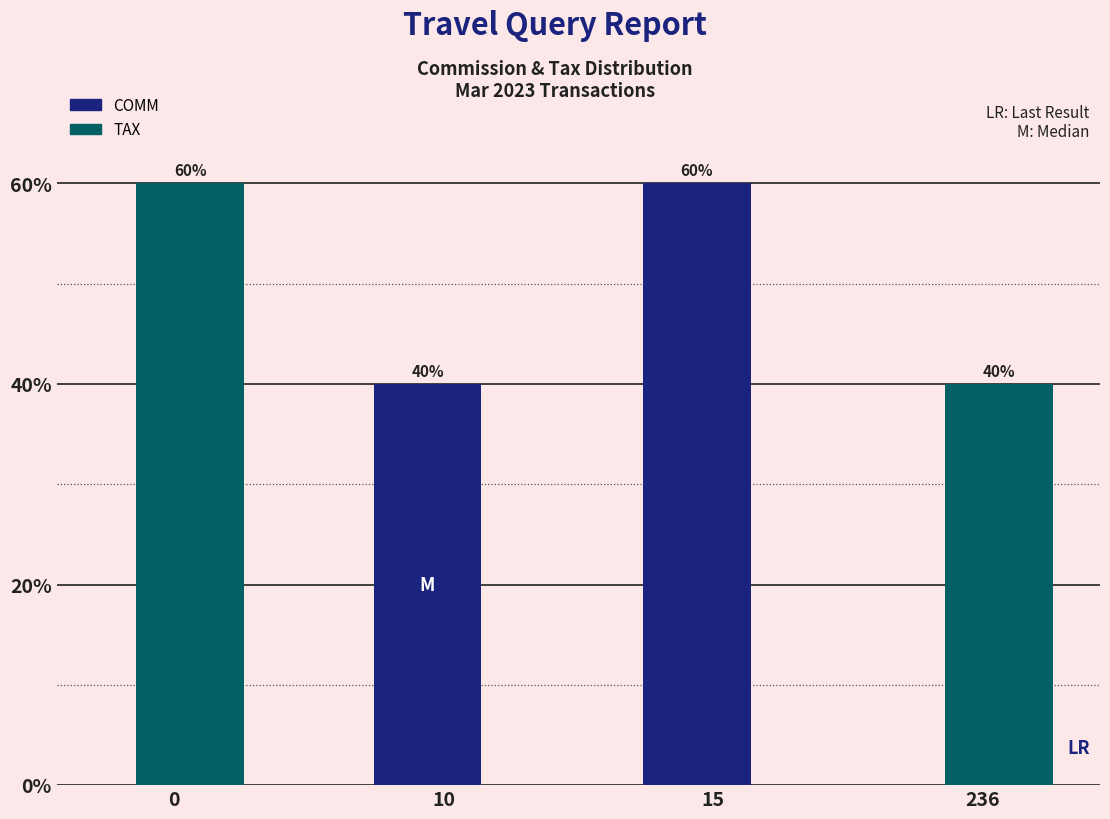

Reading left to right, what are all the values shown in this chart?

COMM: 0=0	10=40	15=60	236=0
TAX: 0=60	10=0	15=0	236=40